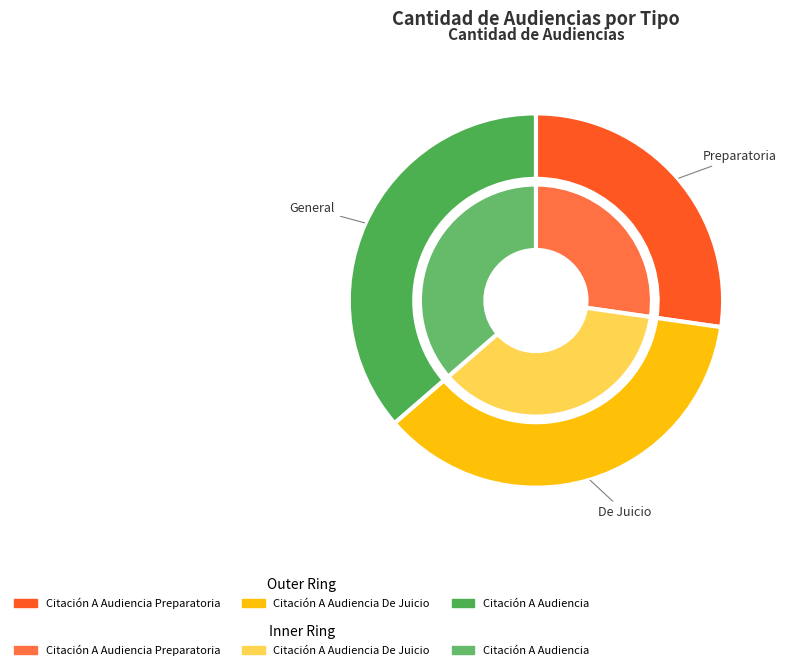

Count the number of slices in the pie.

3